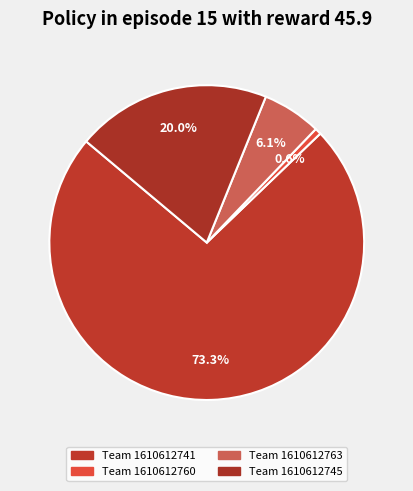

How many slices are in this pie chart?

4